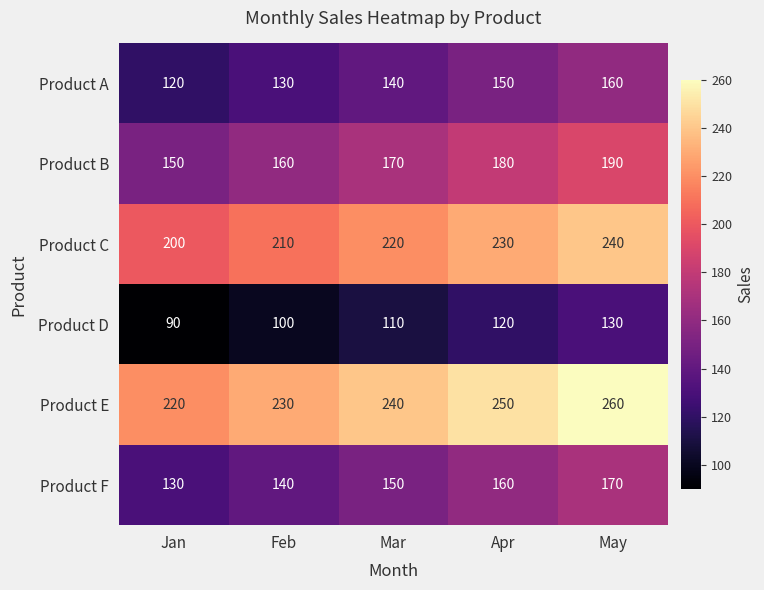

Where is Product C nearest to the value 220?

Mar